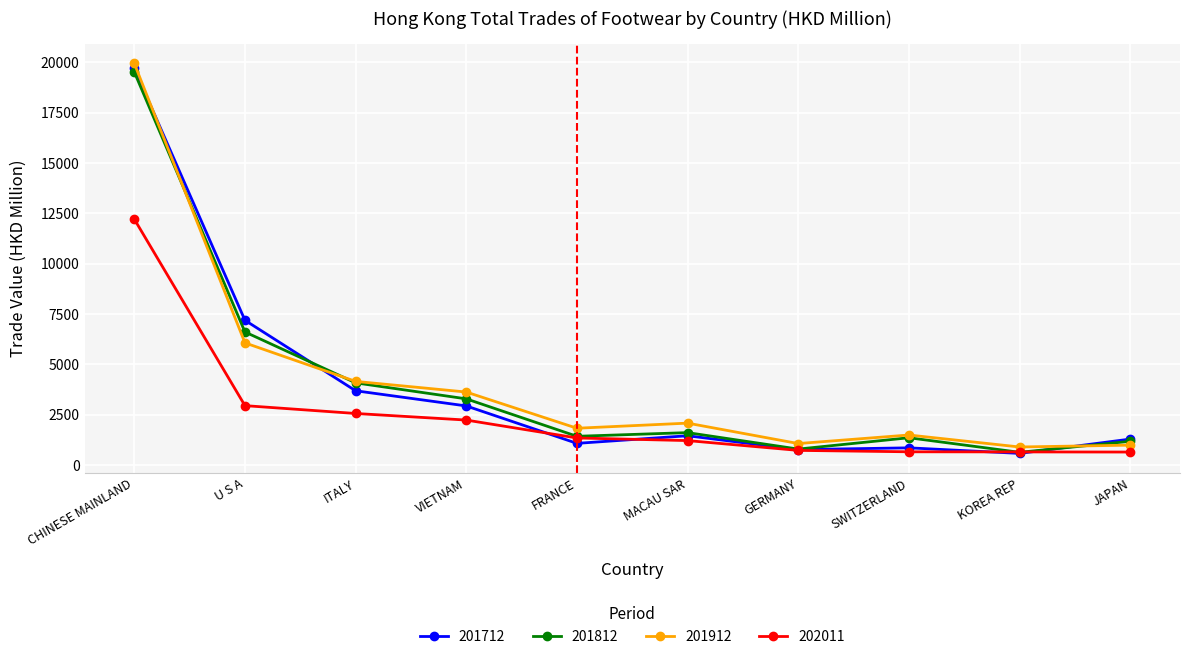

What is the total value across all series at FRANCE?

5685.8